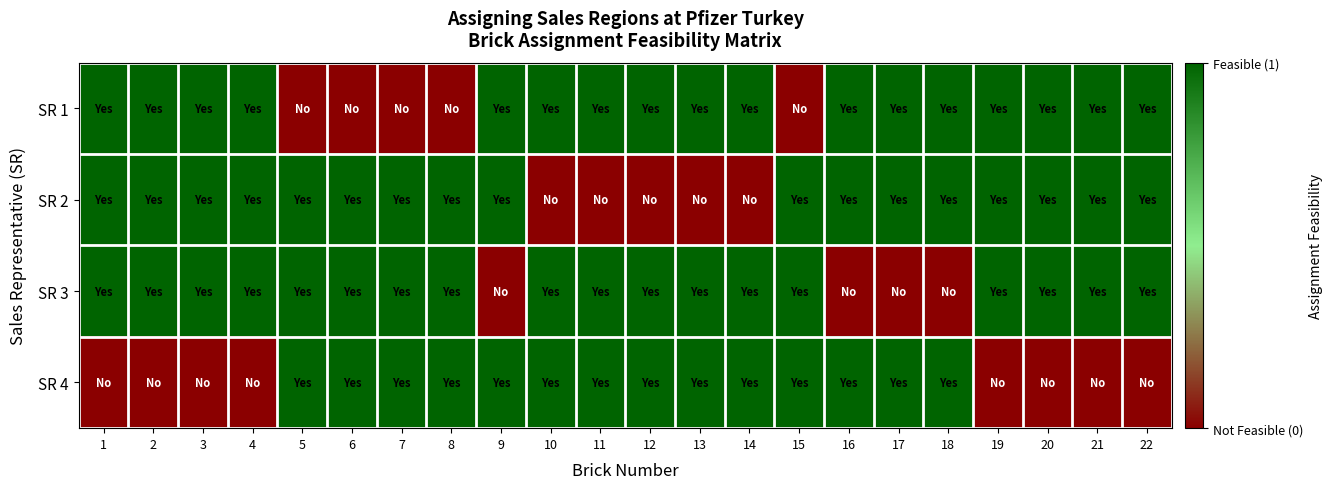

What is the difference between the highest and lowest values at 10?

1